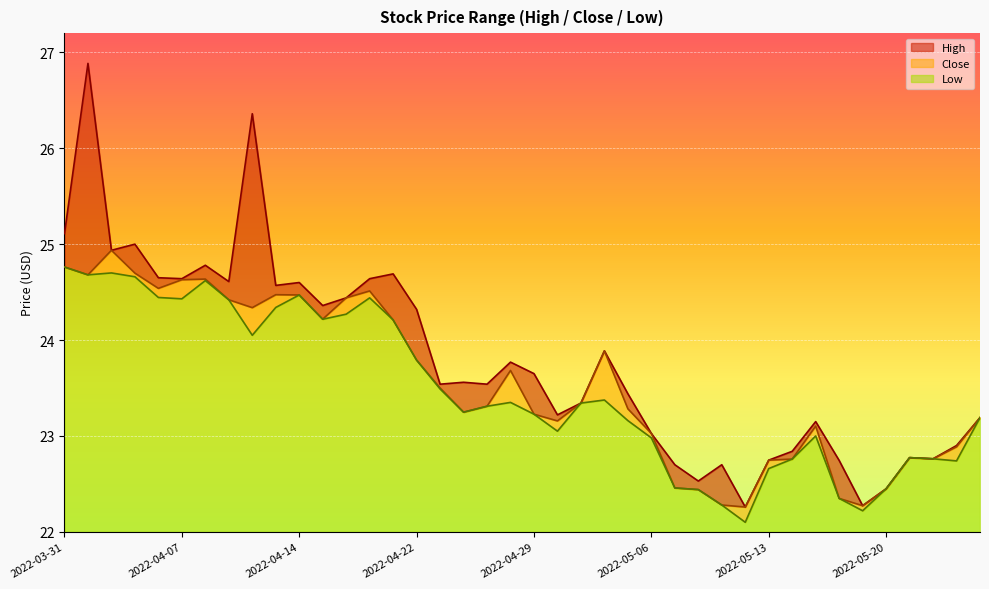

Reading left to right, what are all the values shown in this chart?

High: 25.1	26.9	24.9	25.0	24.6	24.6	24.8	24.6	26.4	24.6	24.6	24.4	24.4	24.6	24.7	24.3	23.5	23.6	23.5	23.8	23.6	23.2	23.3	23.9	23.4	23.0	22.7	22.5	22.7	22.3	22.7	22.8	23.1	22.7	22.3	22.4	22.8	22.8	22.9	23.2
Close: 24.8	24.7	24.9	24.7	24.5	24.6	24.6	24.4	24.3	24.5	24.5	24.2	24.4	24.5	24.2	23.8	23.5	23.2	23.3	23.7	23.2	23.2	23.3	23.9	23.3	23.0	22.5	22.4	22.3	22.3	22.7	22.8	23.1	22.3	22.3	22.4	22.8	22.8	22.9	23.2
Low: 24.8	24.7	24.7	24.7	24.4	24.4	24.6	24.4	24.1	24.3	24.5	24.2	24.3	24.4	24.2	23.8	23.5	23.2	23.3	23.4	23.2	23.1	23.3	23.4	23.2	23.0	22.5	22.4	22.3	22.1	22.7	22.8	23.0	22.3	22.2	22.4	22.8	22.8	22.7	23.2